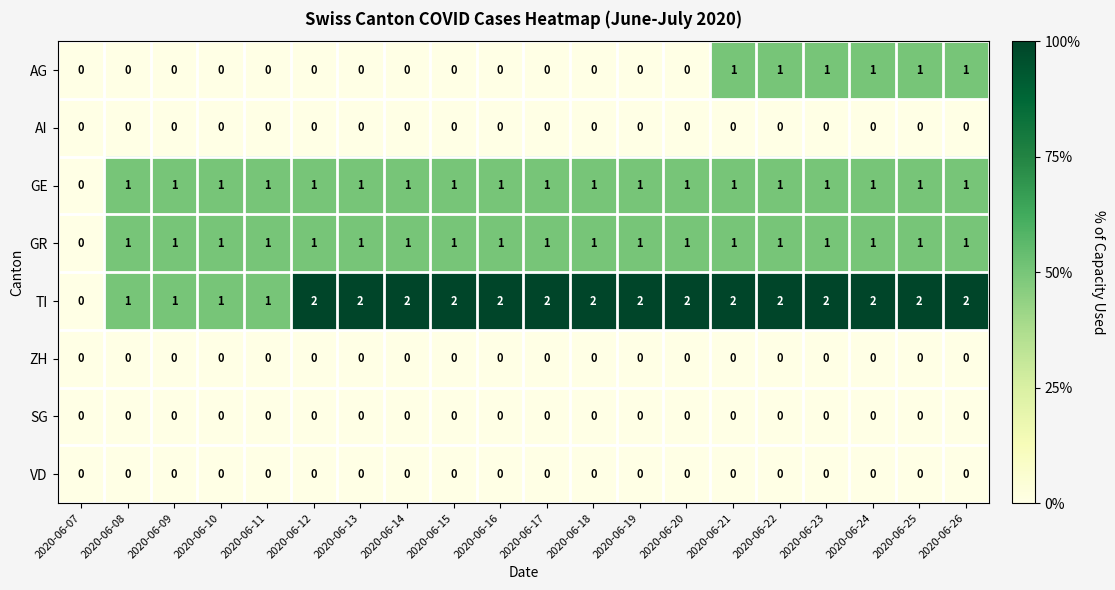

Which series has the largest total across all categories?

TI